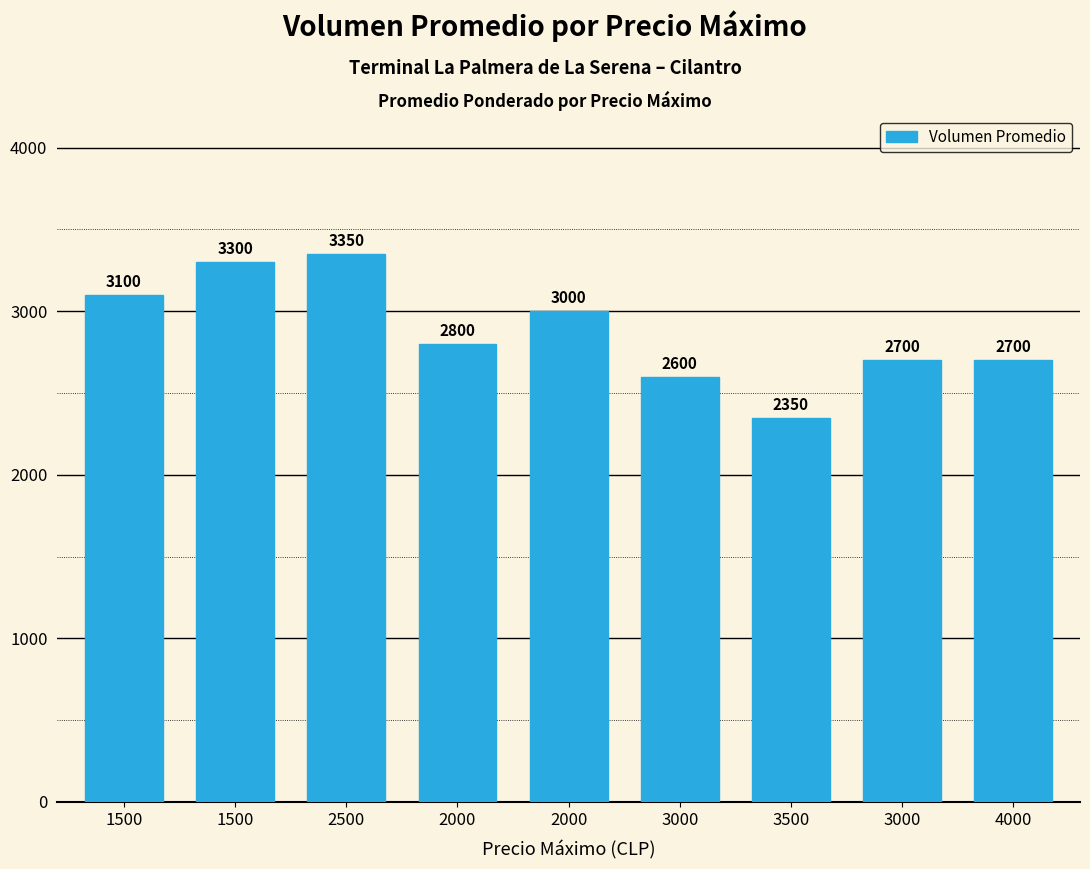

Rank the categories by value from highest to lowest.

2500, 1500, 1500, 2000, 2000, 3000, 4000, 3000, 3500